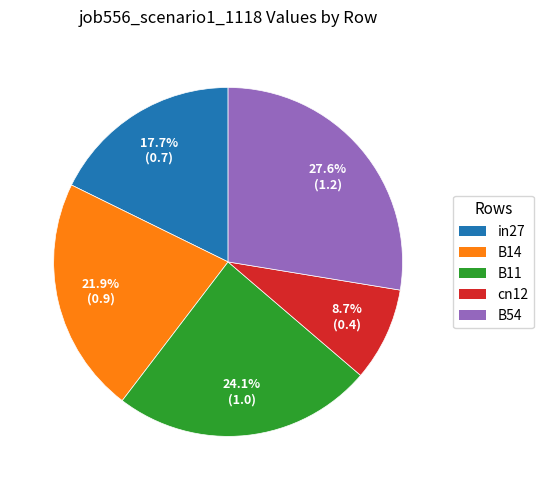

What is the largest slice in the pie chart?

B54